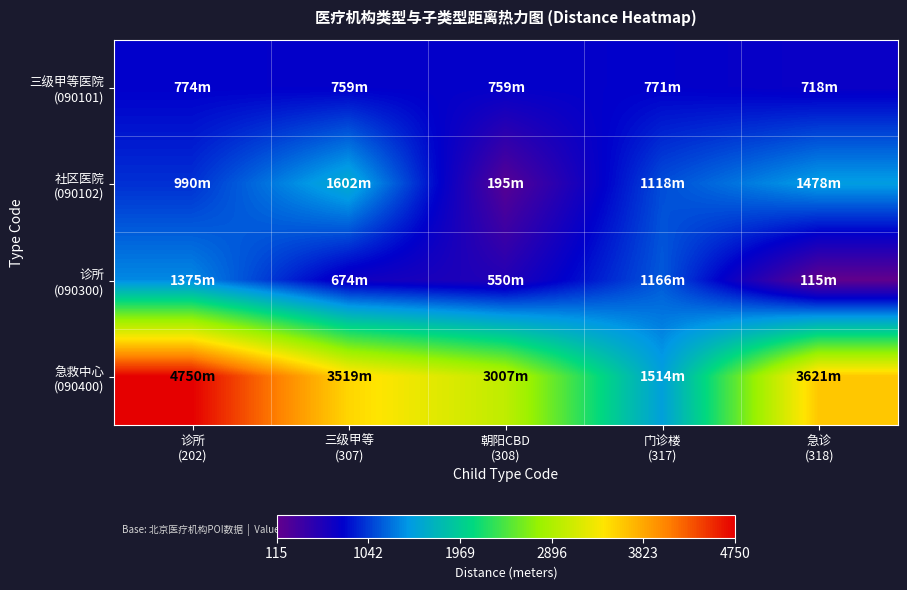

How many data points does each series have?

5